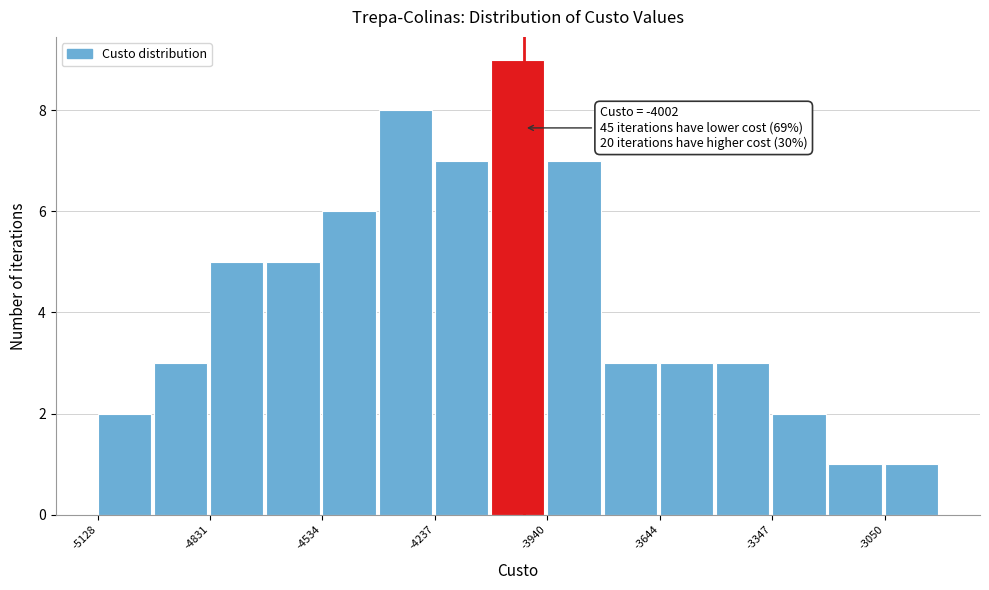

Read against the x-axis, roughly where is the centre of the tallest bar?

-4000